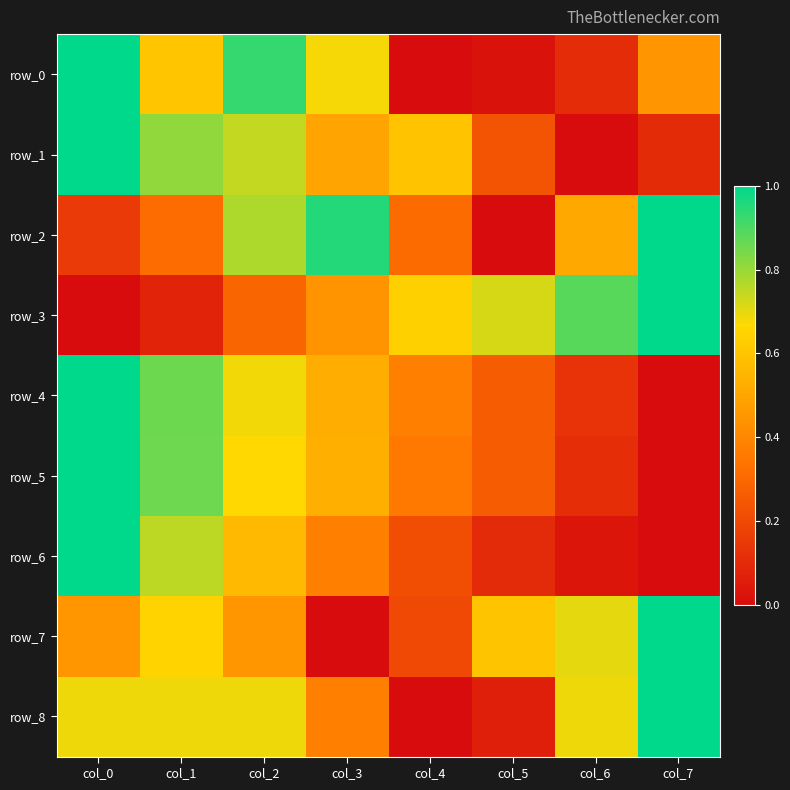

Is it true that row_6 equals 0.0 at col_7?

True